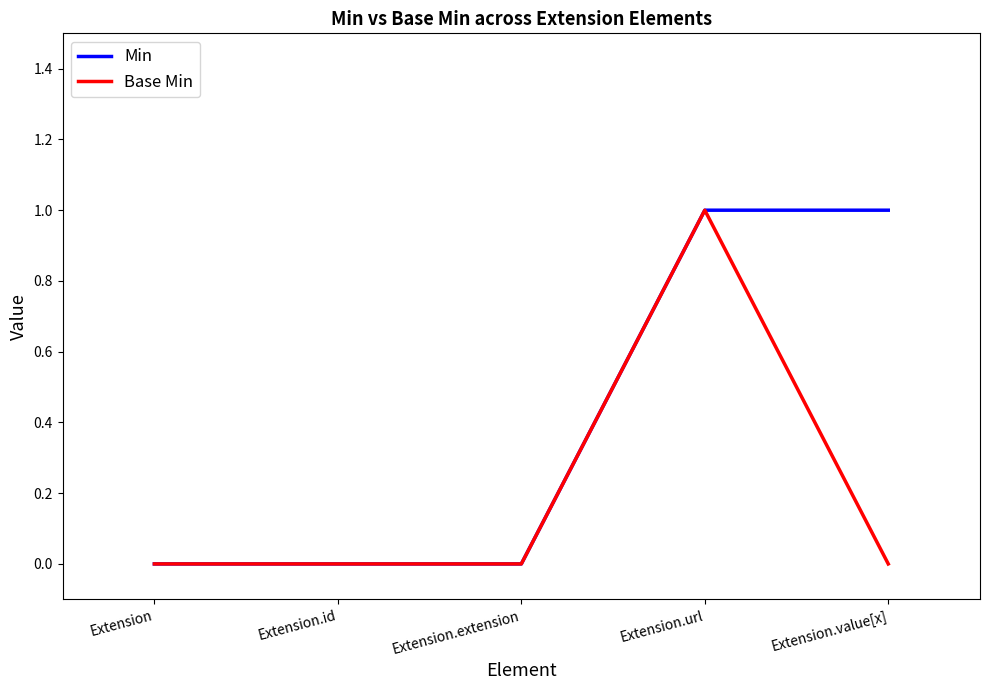

True or false: Min has a value of -1 at Extension.id.

False